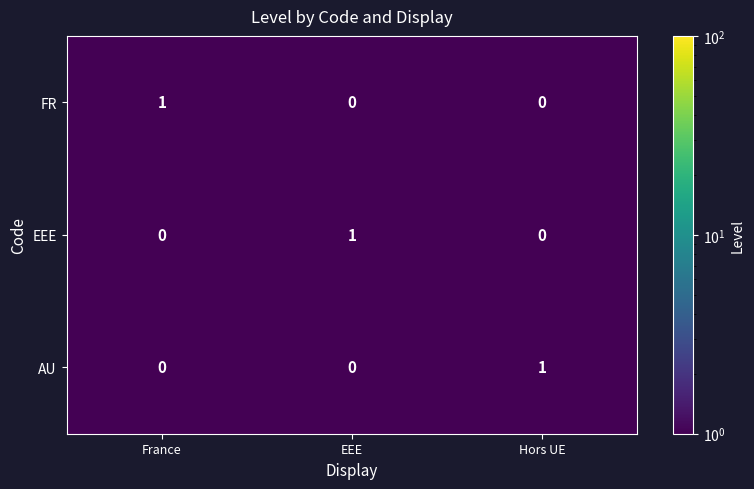

At how many categories does at least one series exceed 0?

3